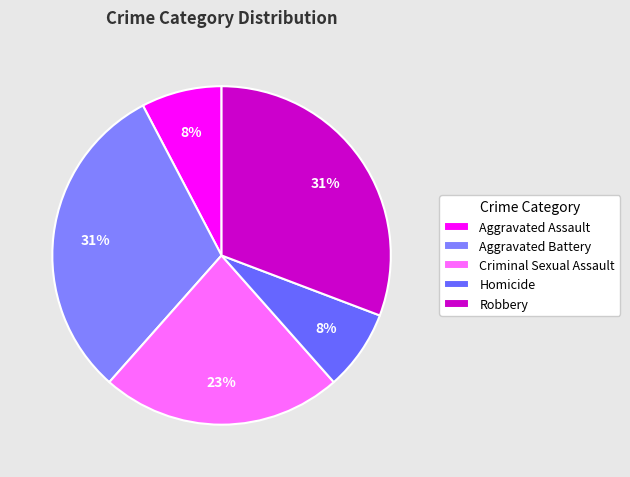

What is the smallest slice in the pie chart?

Aggravated Assault